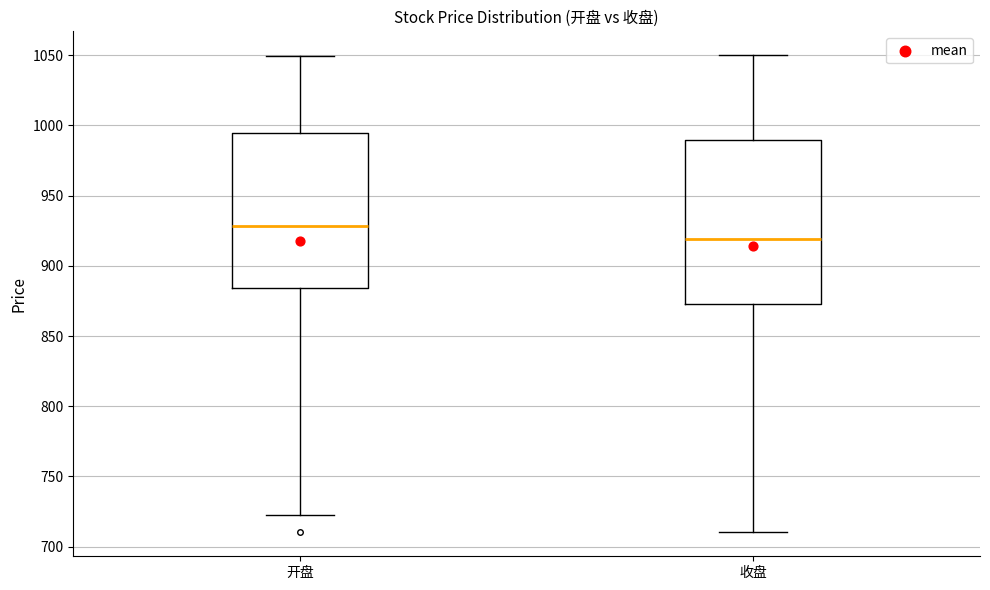

Reading left to right, read every box against the y-axis: the position of its median line, the range the box covers, and the ends of its whiskers. The values are not printed on the chart, so give them approximately, as read against the axis.

开盘: median 930, box 885 to 995, whiskers 725 to 1050
收盘: median 920, box 875 to 990, whiskers 710 to 1050